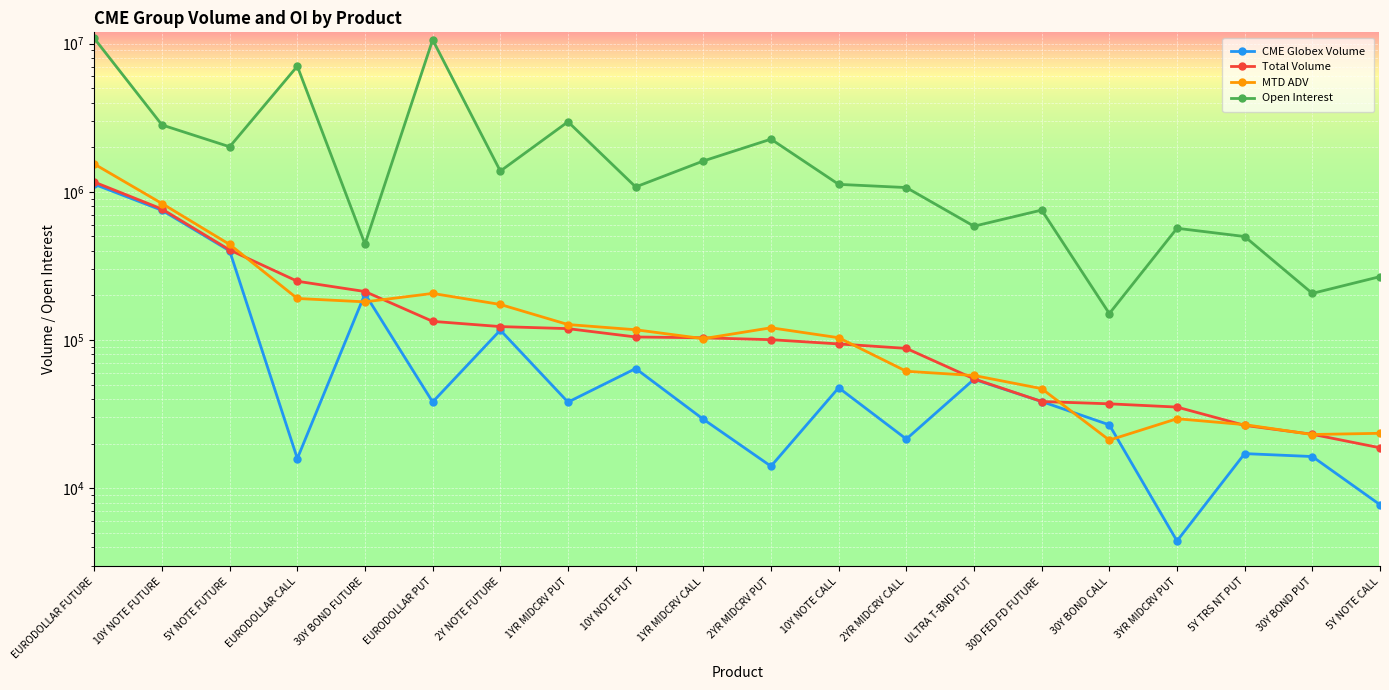

What is the label of the 13th point from the right?

1YR MIDCRV PUT